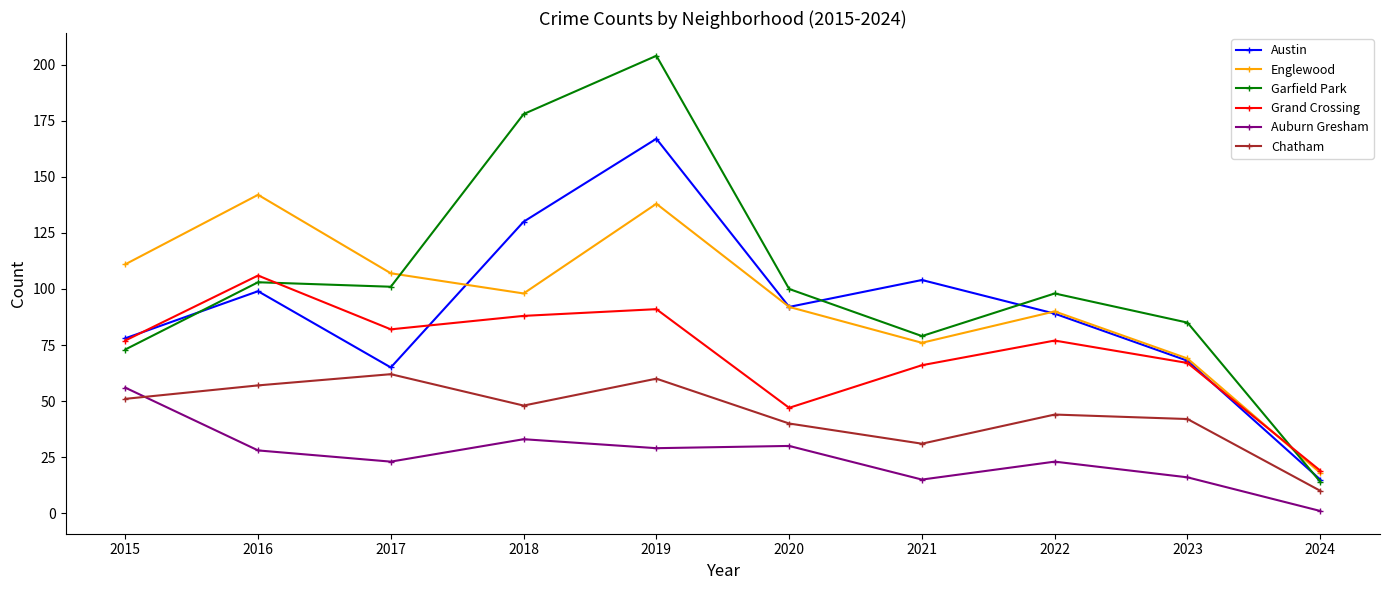

How many series are shown in this chart?

6